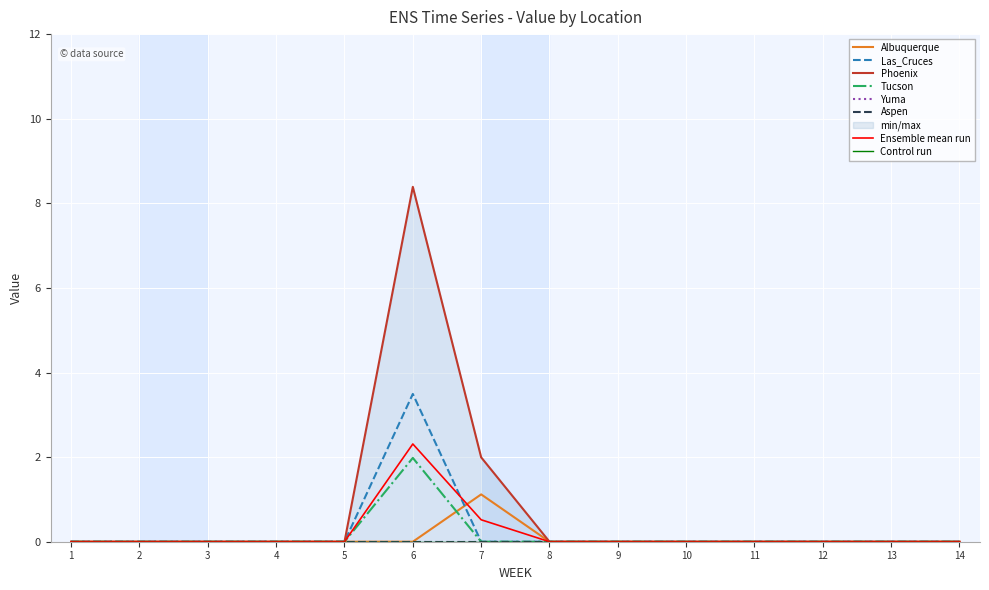

Where is Albuquerque nearest to the value 0?

1